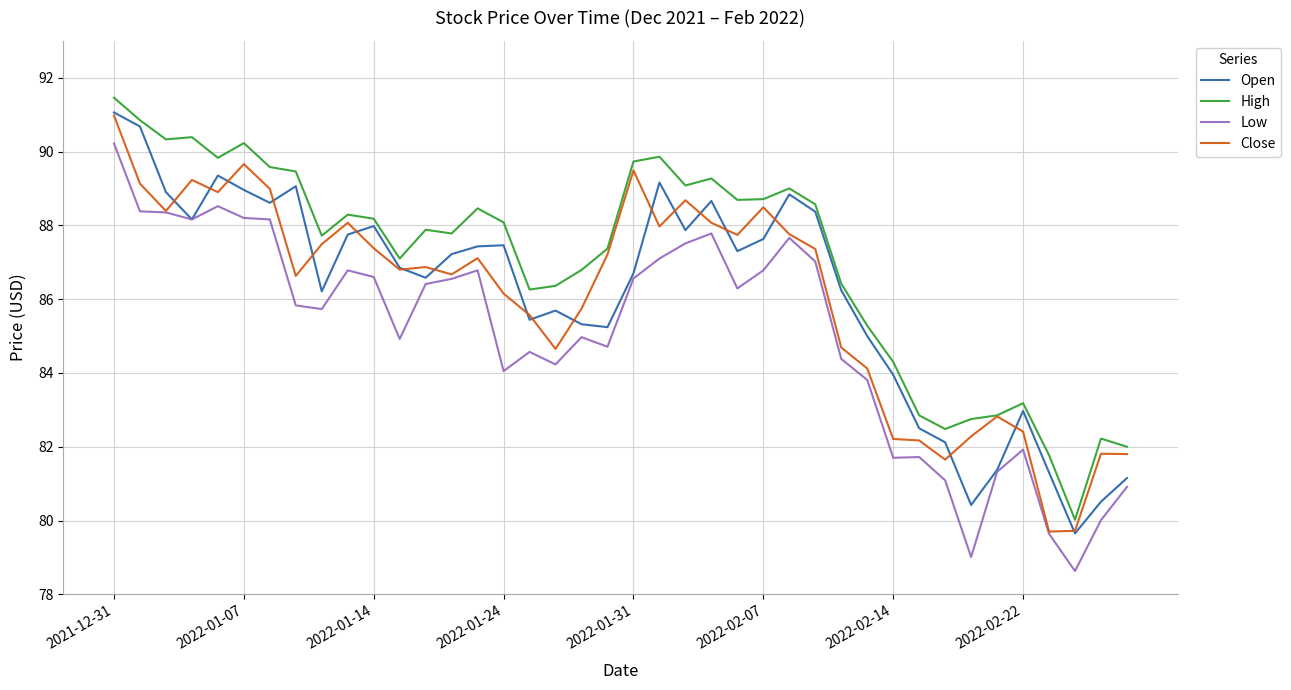

Which series has the largest total across all categories?

High